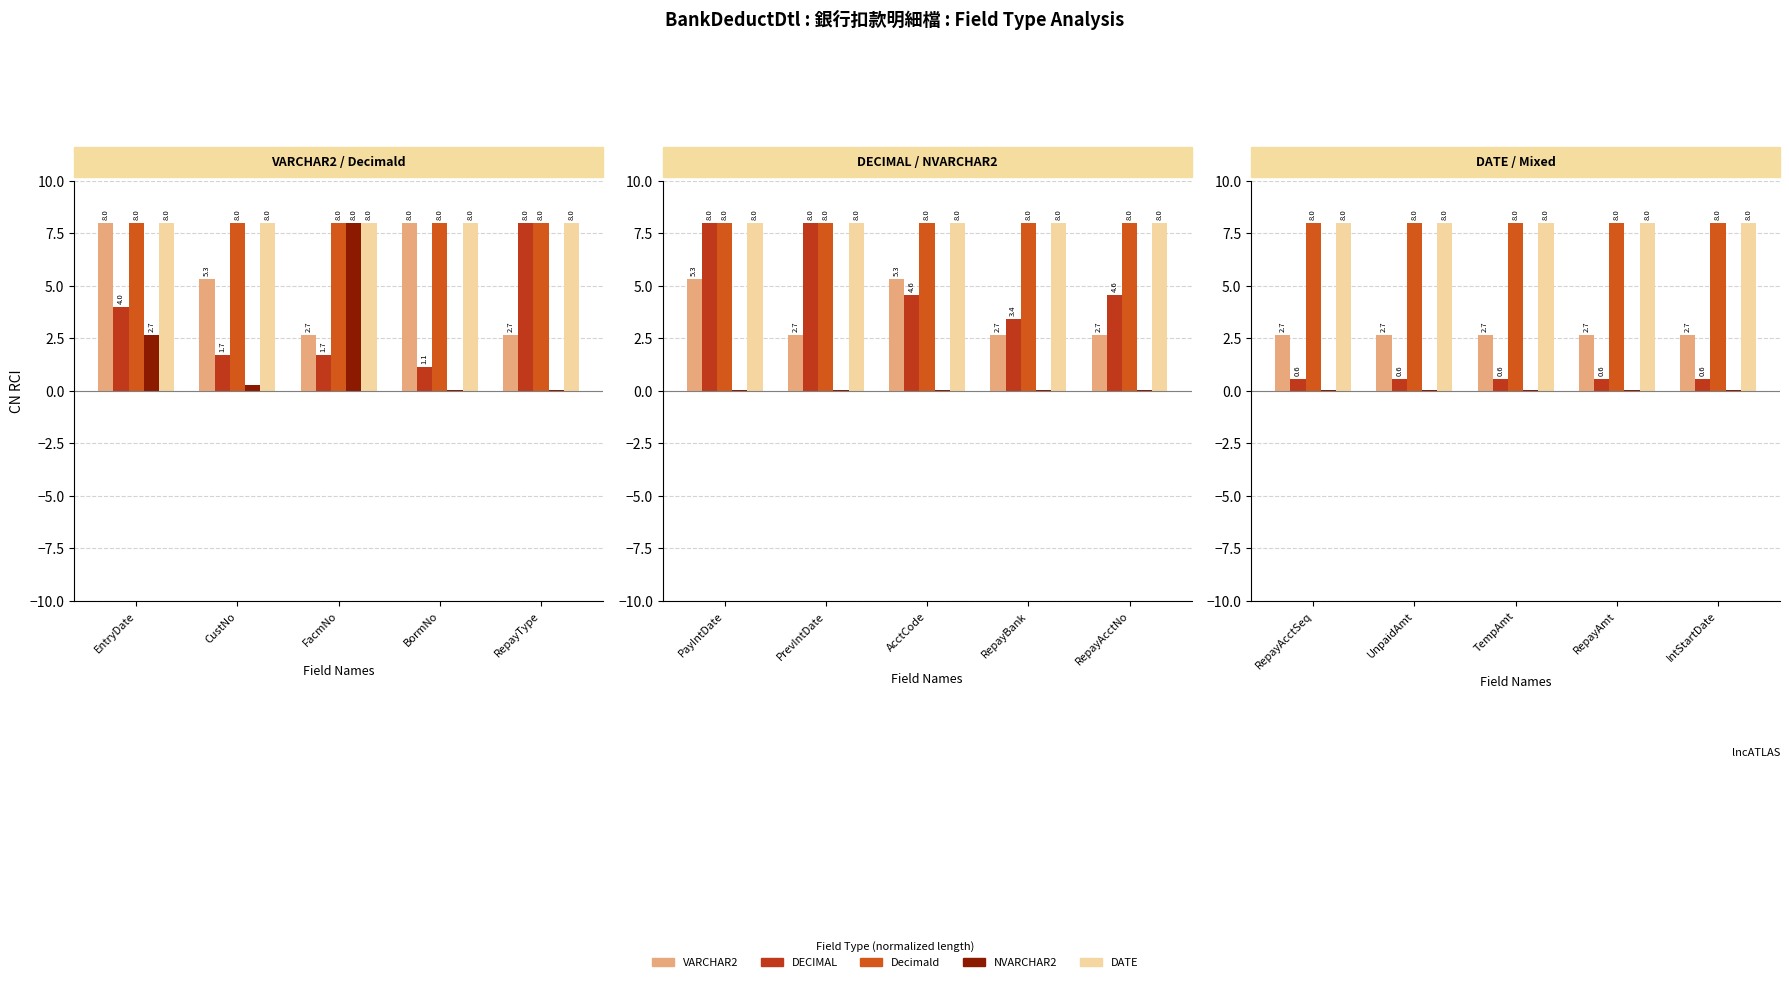

Which series has the largest total across all categories?

Decimald